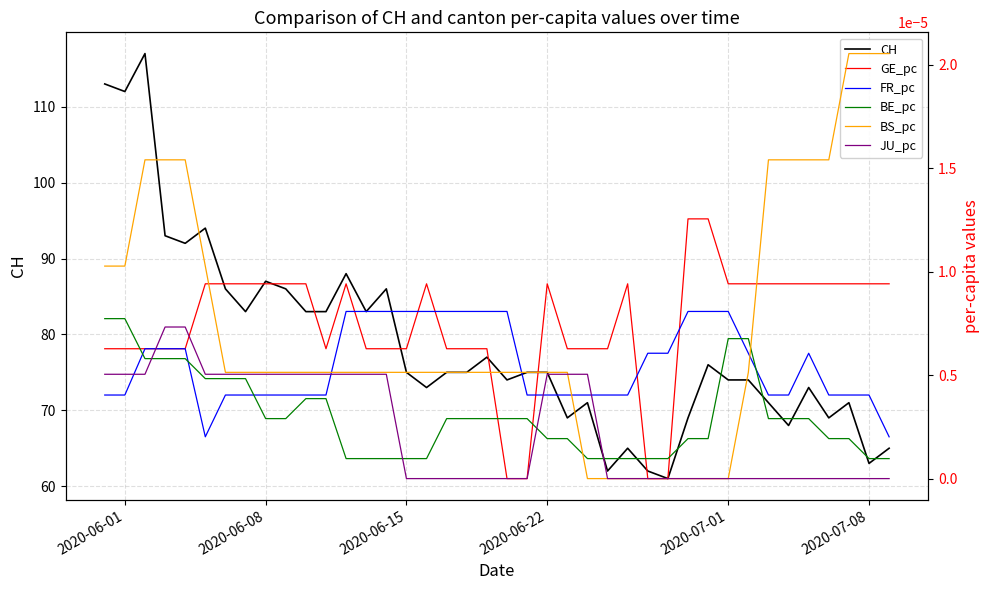

What is the highest value of the CH series?

117